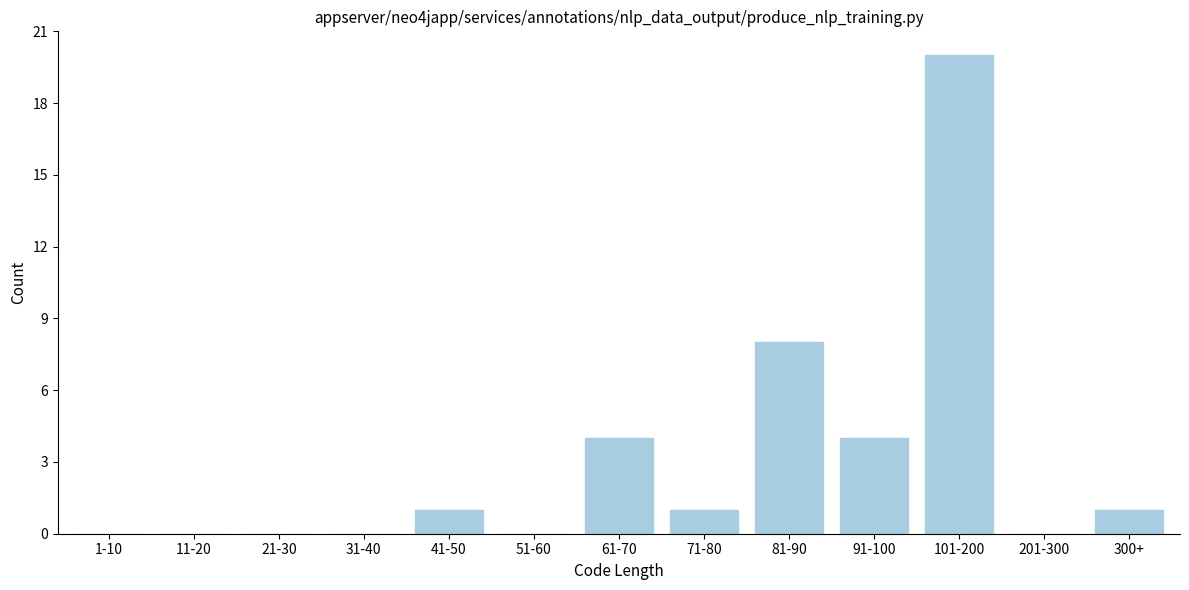

Reading left to right, extract all data points from this chart.

1-10=0	11-20=0	21-30=0	31-40=0	41-50=1	51-60=0	61-70=4	71-80=1	81-90=8	91-100=4	101-200=20	201-300=0	300+=1